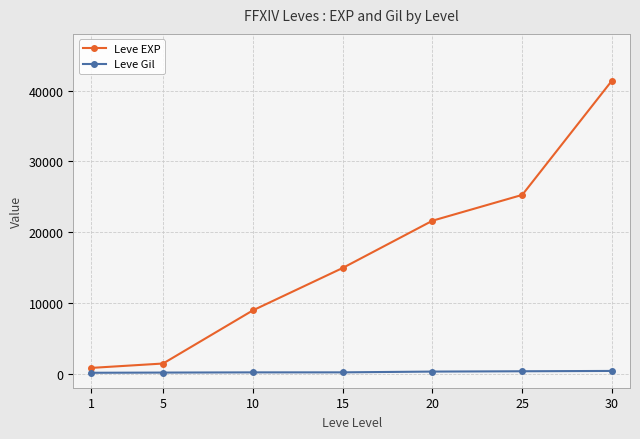

What is the average value of the Leve Gil series?

225